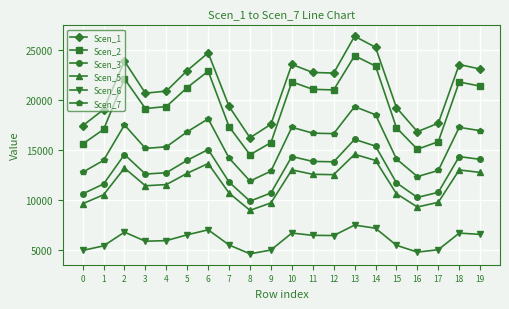

Is this an area chart (filled region under the line)?

No